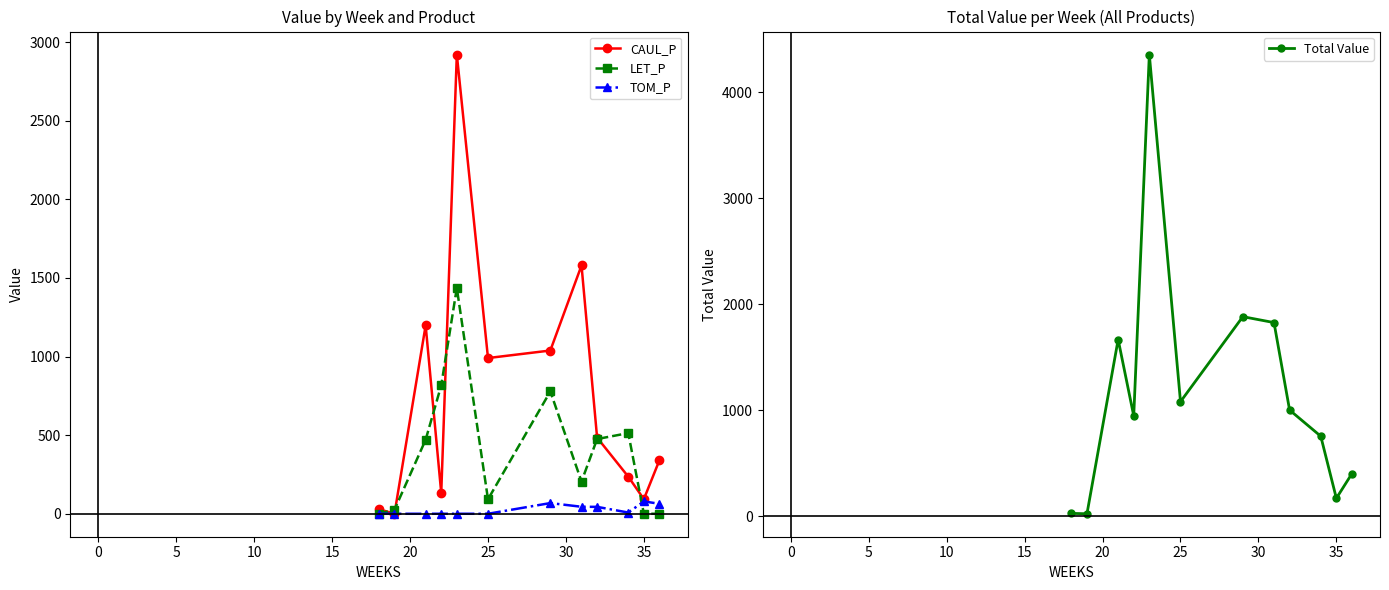

How many data points in LET_P are less than 470?

6